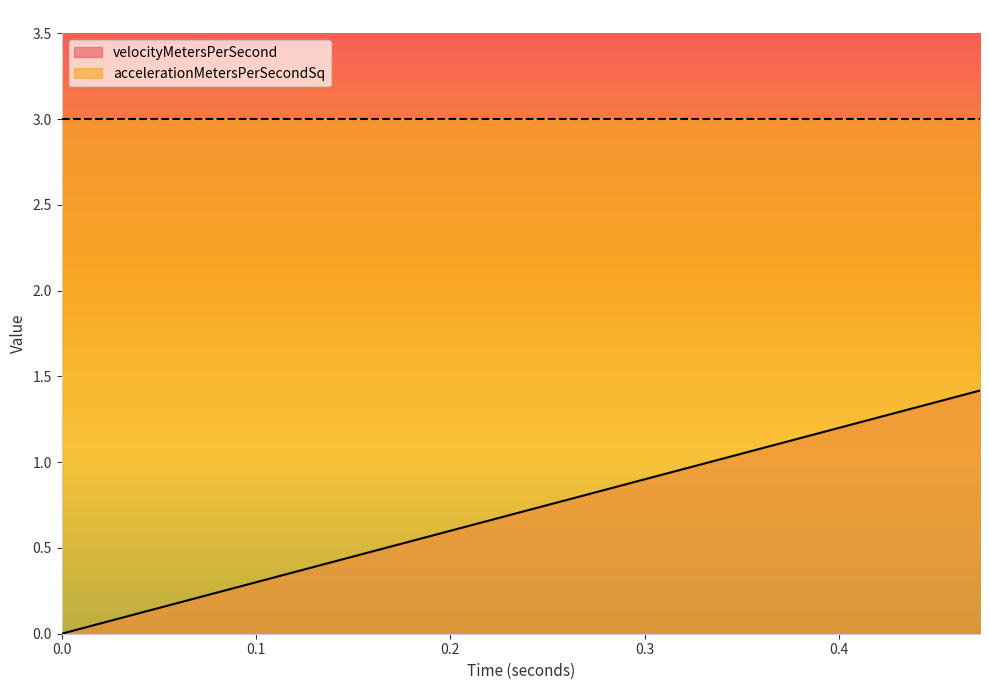

How many lines are shown in the chart?

2